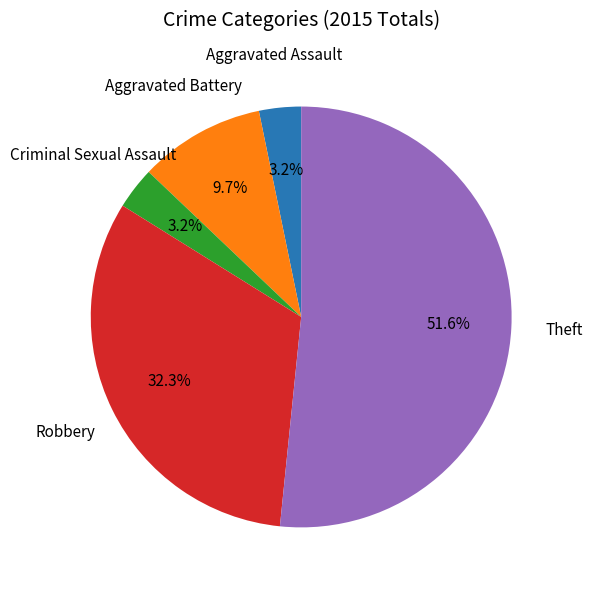

Is there any slice that represents more than half of the pie?

Yes